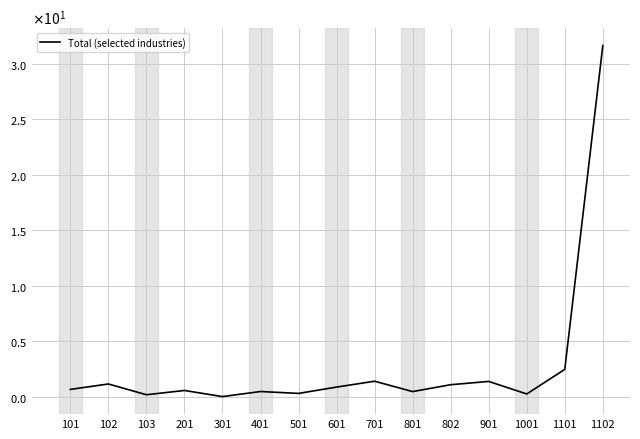

What is the sum of the values at 401 and 901?

1.9